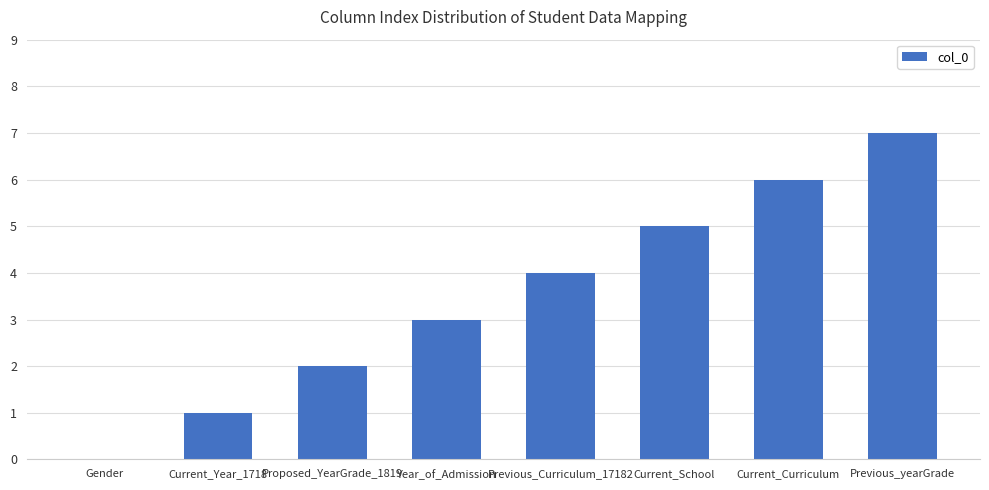

Is it true that the value at Year_of_Admission is 4?

False